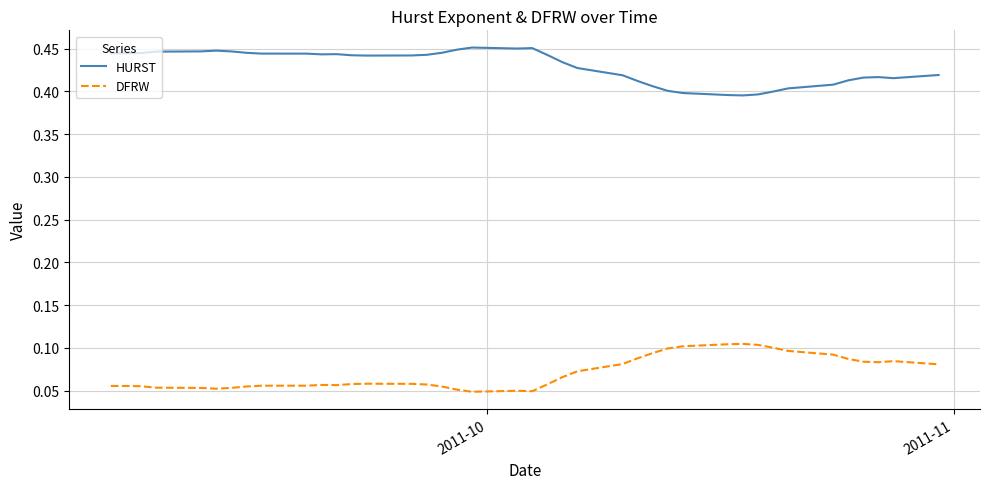

List the series in order of their overall mean, lowest first.

DFRW, HURST